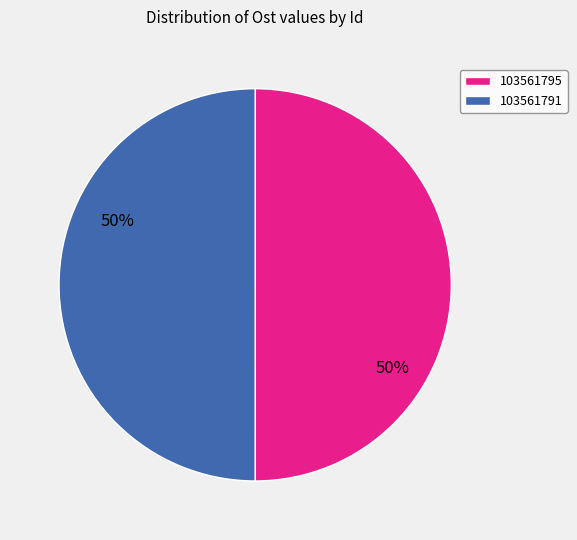

How many slices are in this pie chart?

2